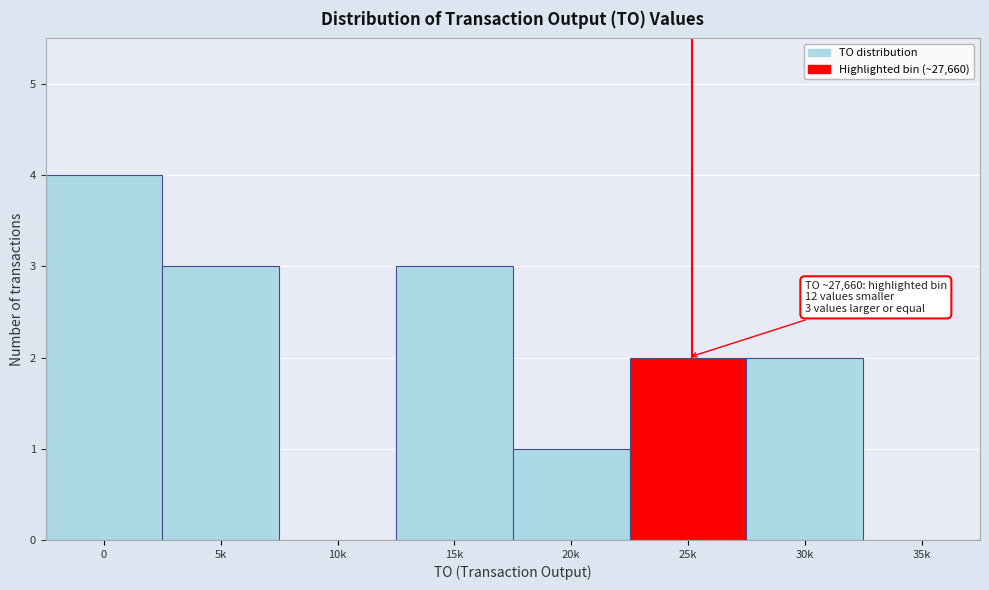

Reading left to right, list all the values displayed in this chart.

0=4	5k=3	10k=0	15k=3	20k=1	25k=2	30k=2	35k=0